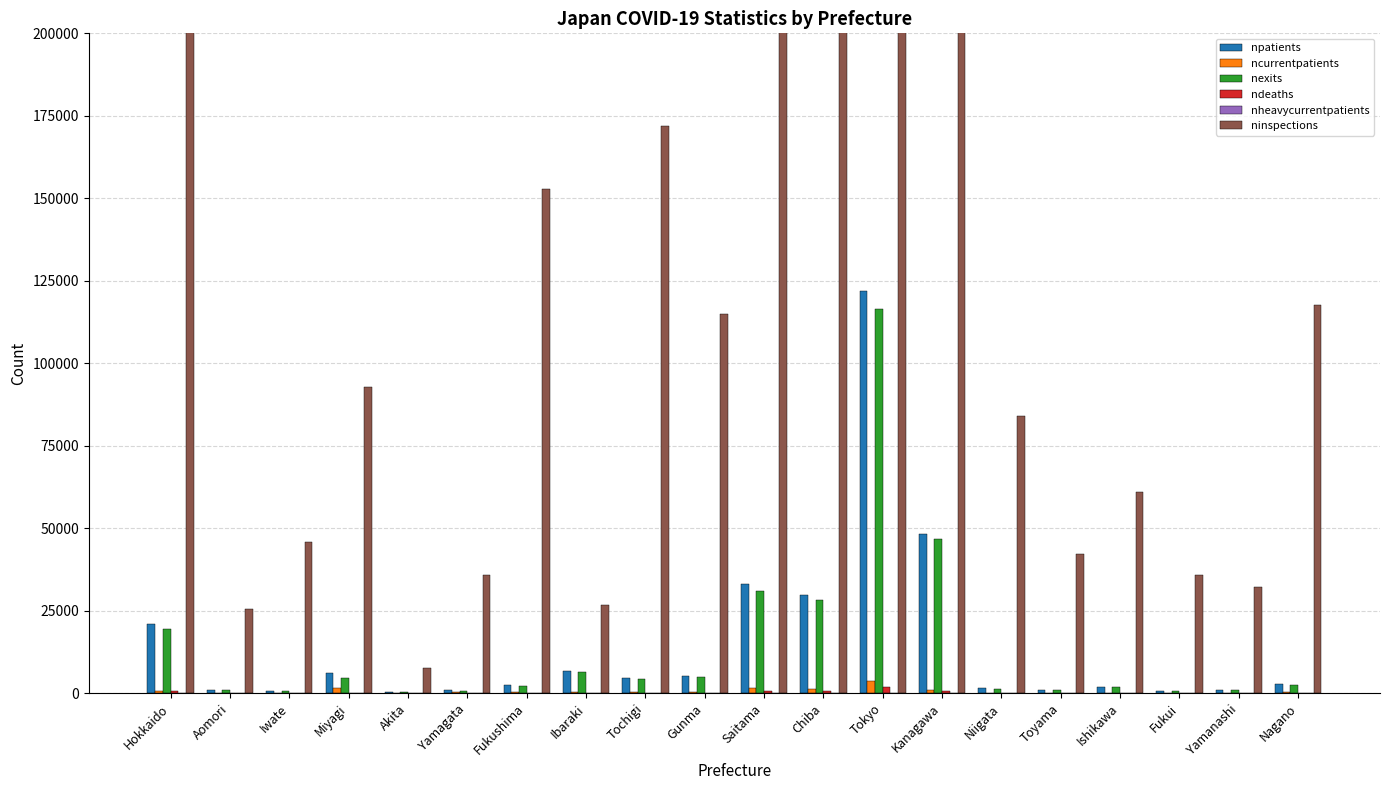

What is the difference between the maximum and minimum values in the ninspections series?

1769640